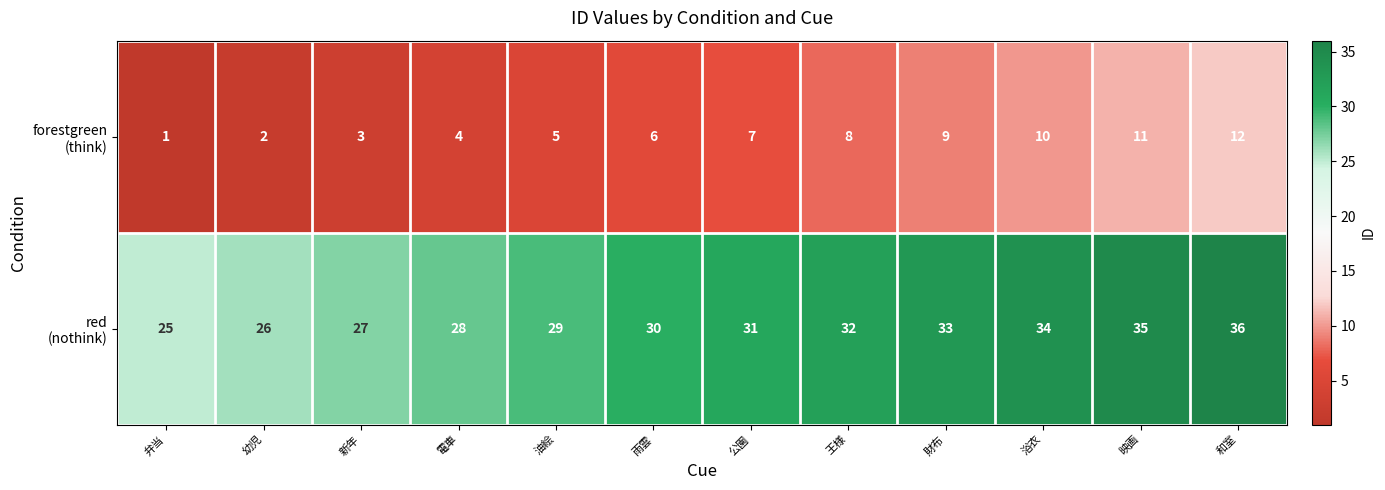

What is the spread (max minus min) of values at 弁当?

24